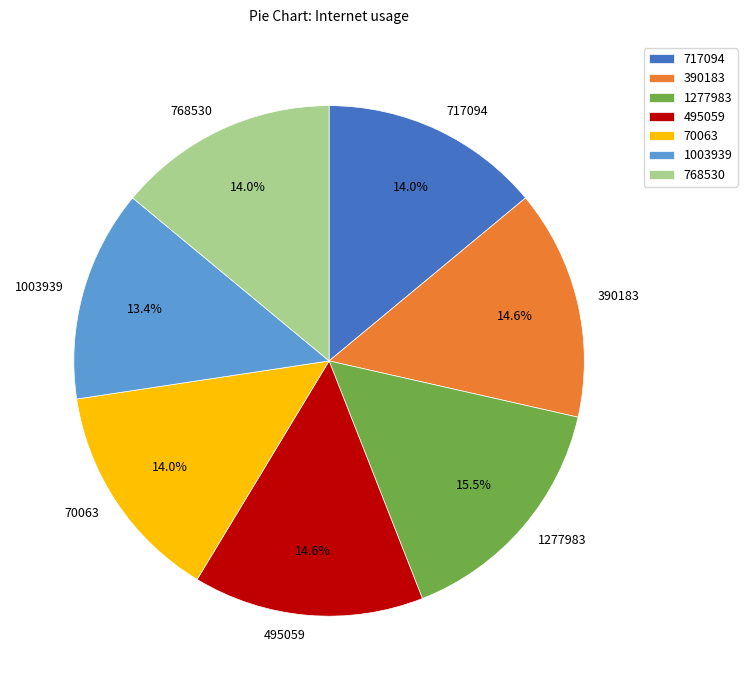

How much of the chart is everything except 768530?

86.0%